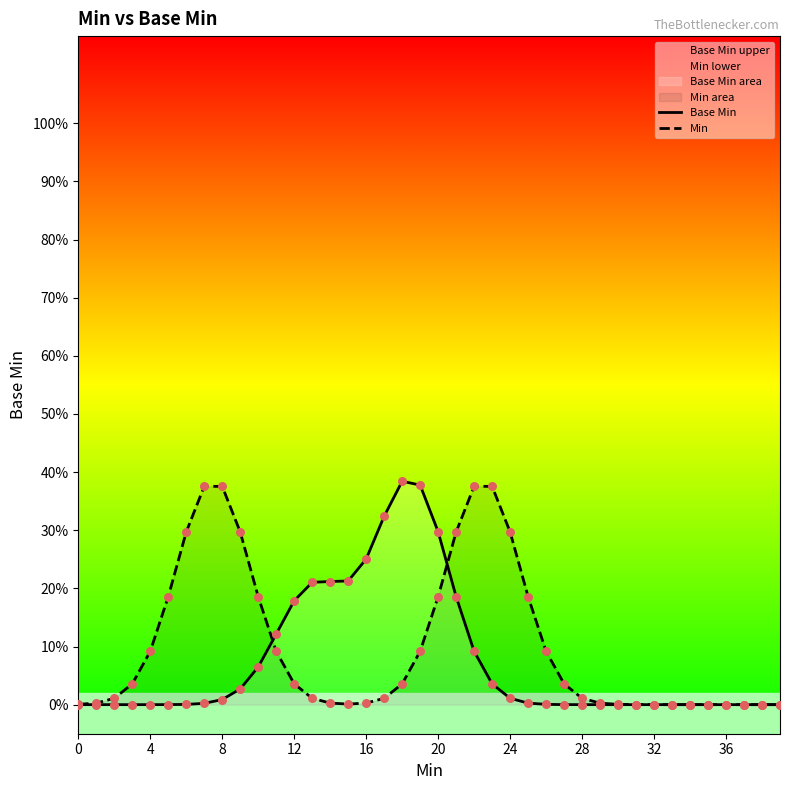

What are all the series names shown in the legend?

Base Min, Min